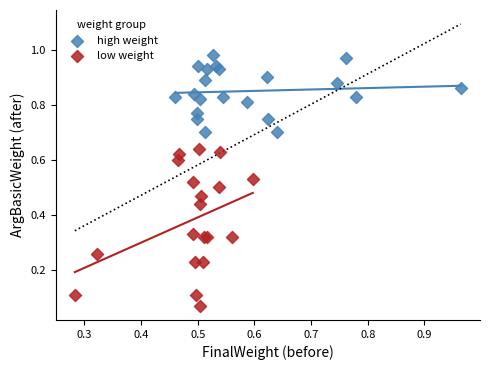

Which series contains the highest Y value?

high weight